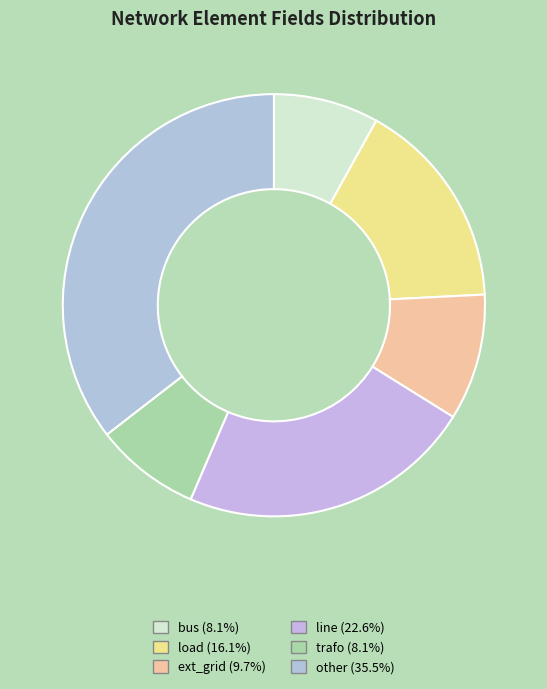

What is the largest slice in the pie chart?

other